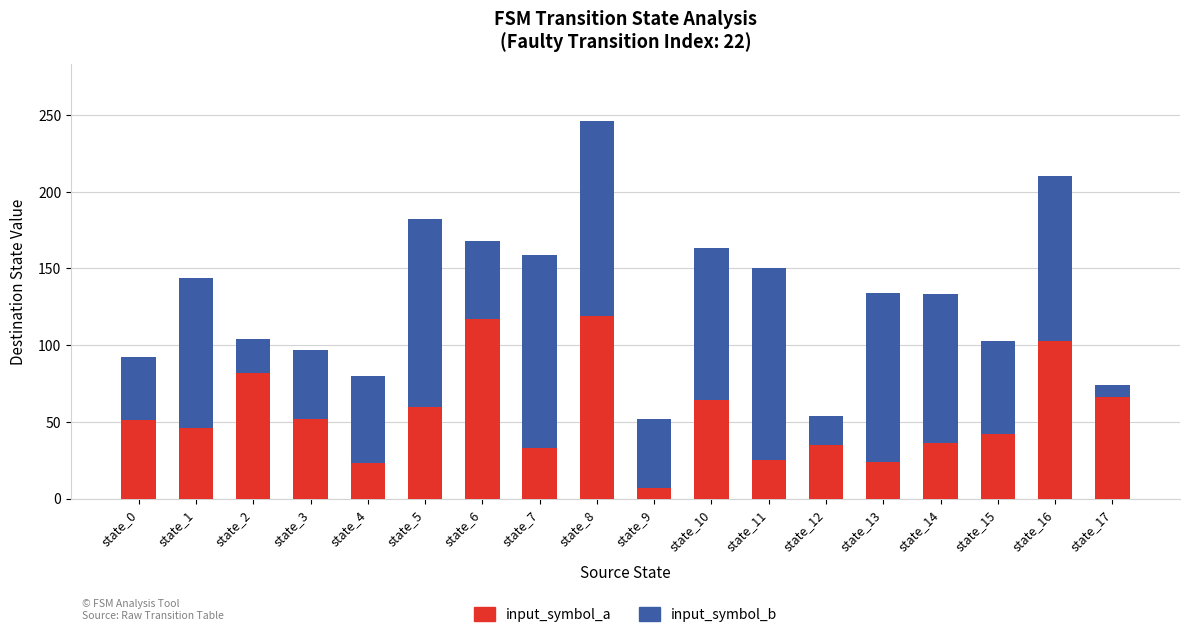

What is the sum of all input_symbol_a values?

985